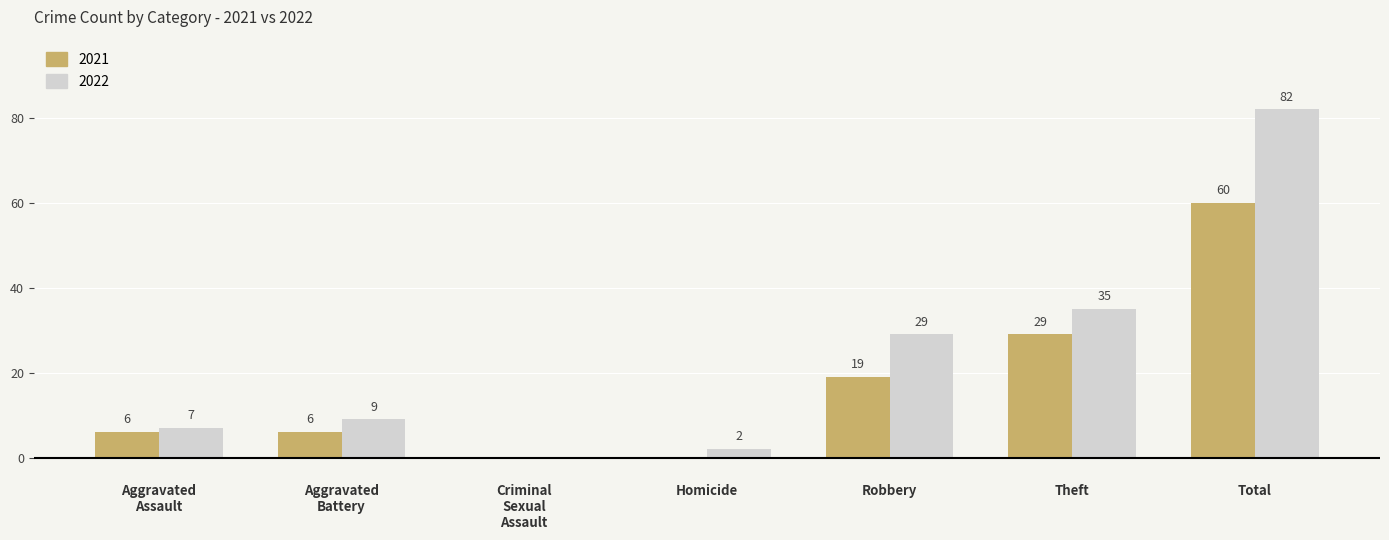

At which category is the sum across all series the highest?

Total